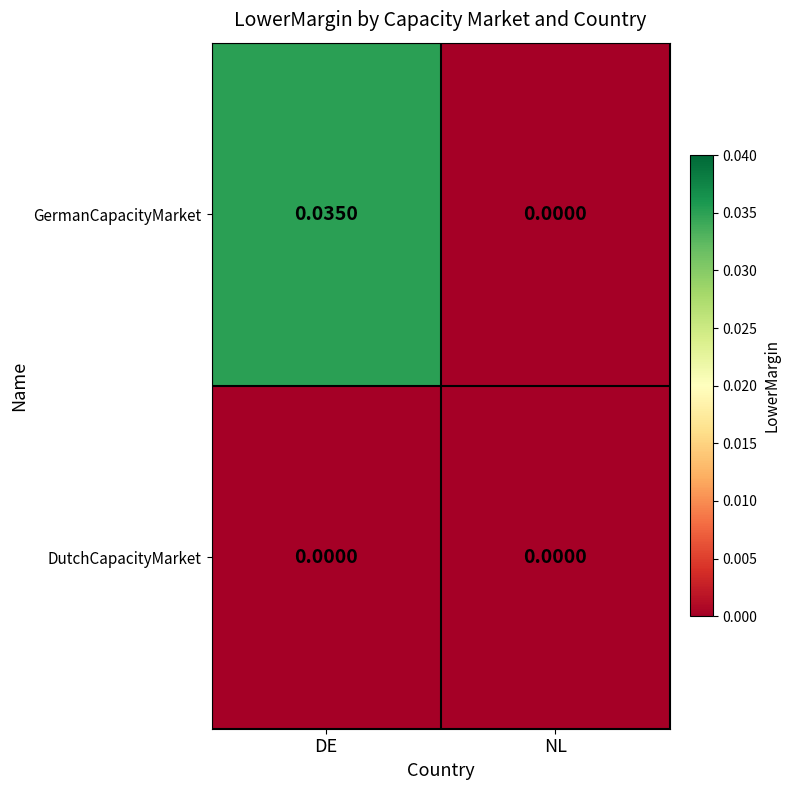

At which category is the sum across all series the highest?

DE